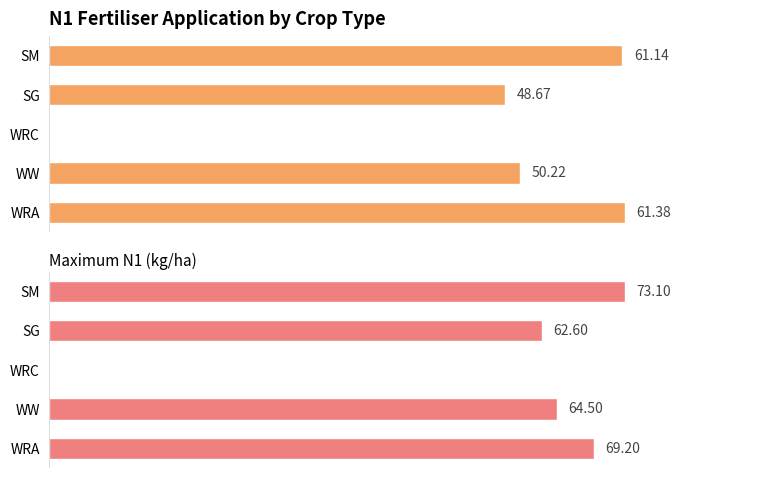

What are all the series names shown in the legend?

Average N1 (kg/ha), Maximum N1 (kg/ha)